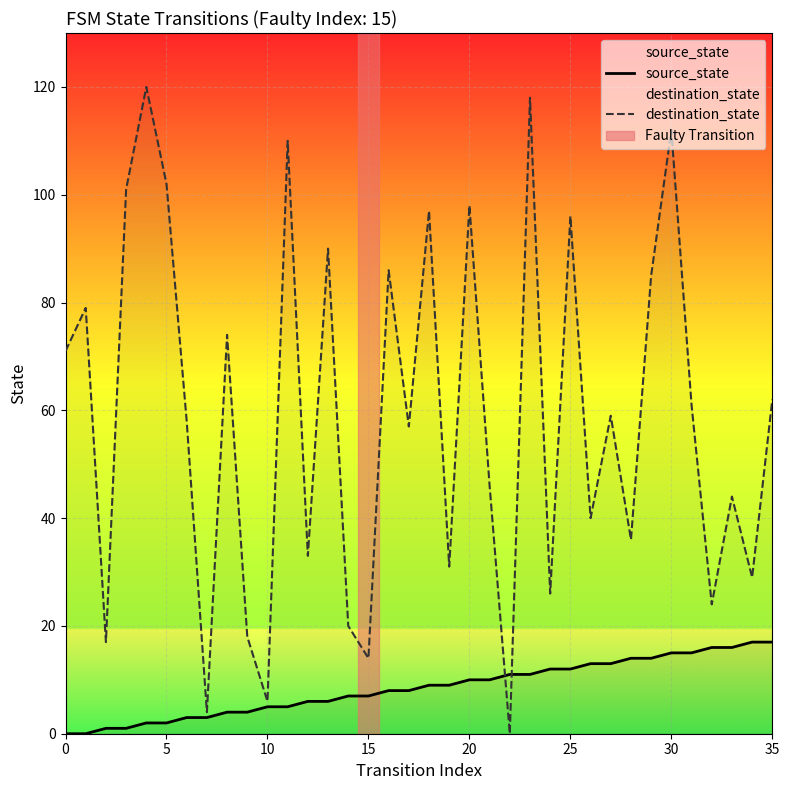

What is the average value of the destination_state series?

59